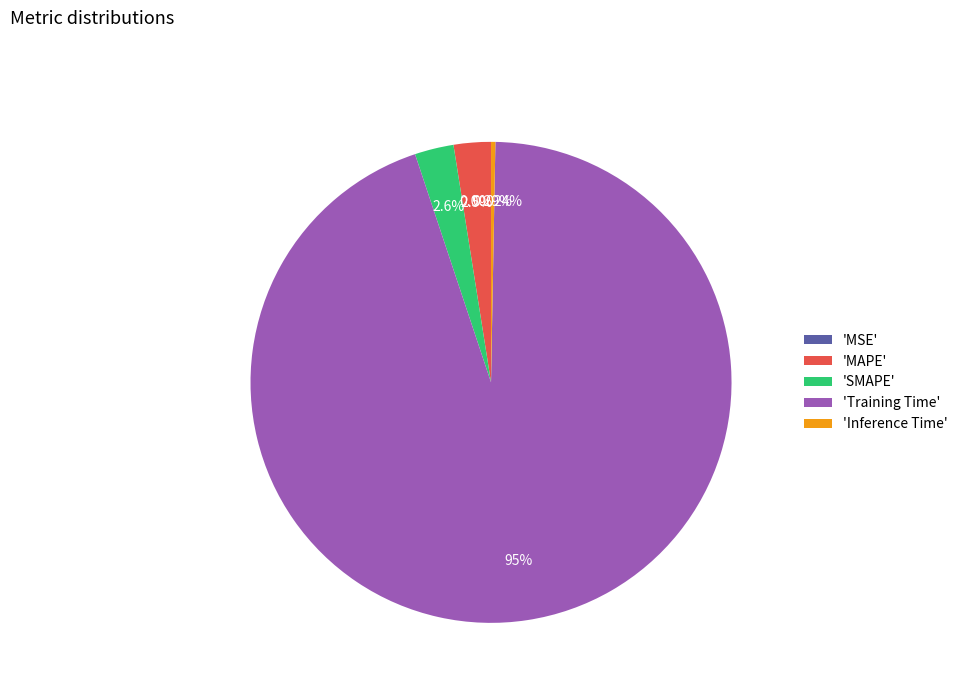

Which category has the biggest portion of the pie?

'Training Time'